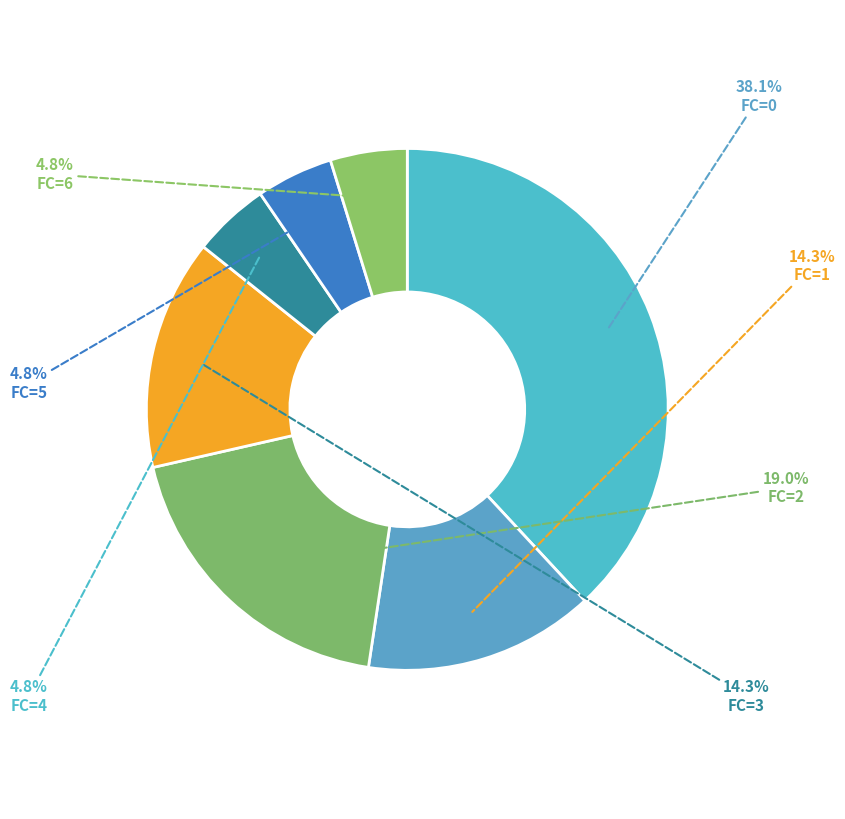

How many segments does this pie chart have?

7